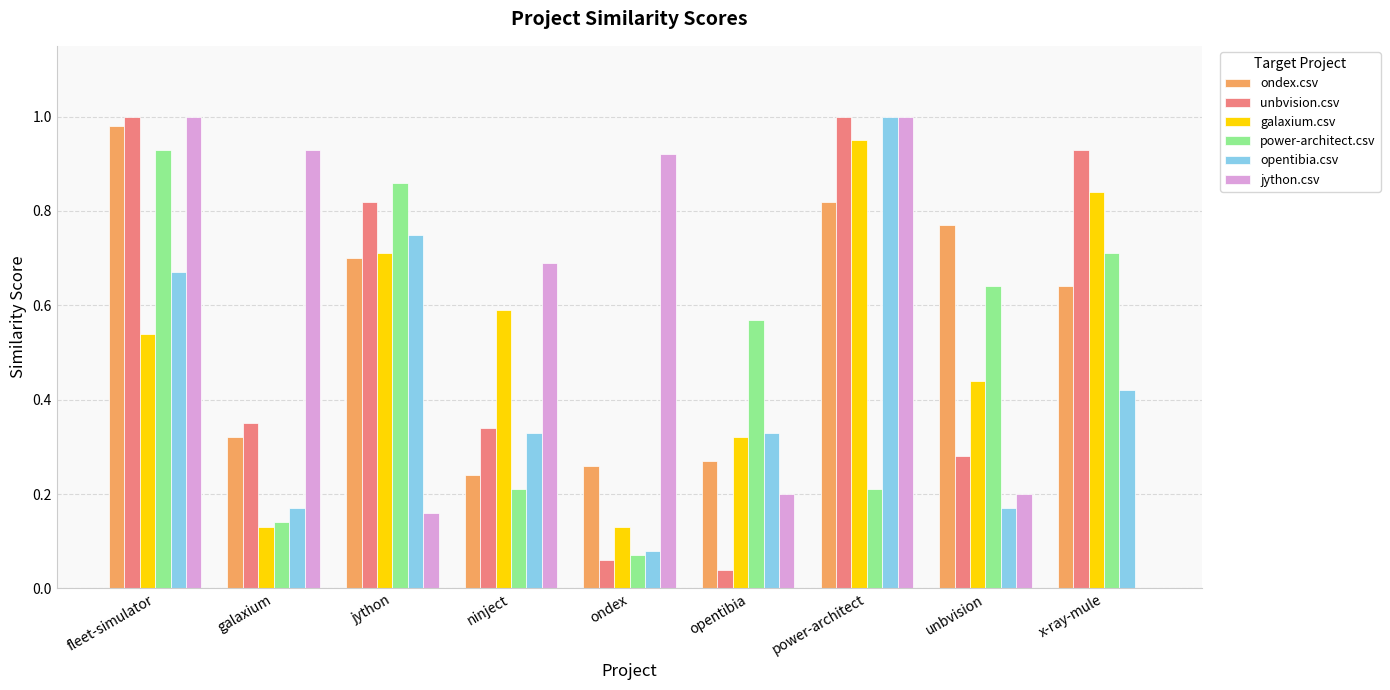

Count the number of data series in this chart.

6